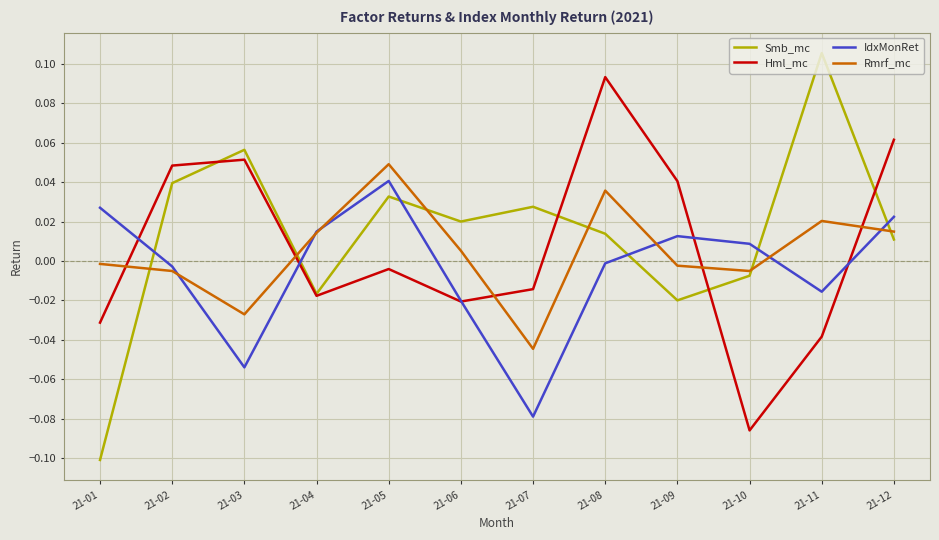

True or false: Hml_mc and Rmrf_mc intersect in this chart.

True